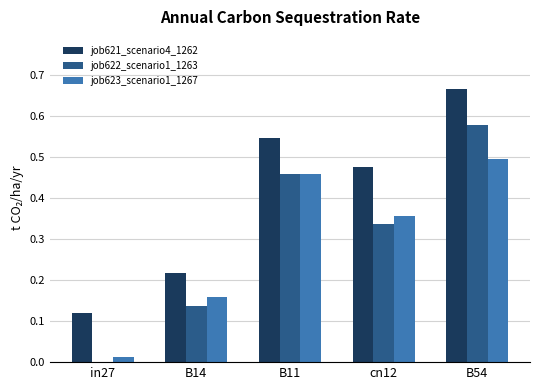

What is the sum of all job623_scenario1_1267 values?

1.5